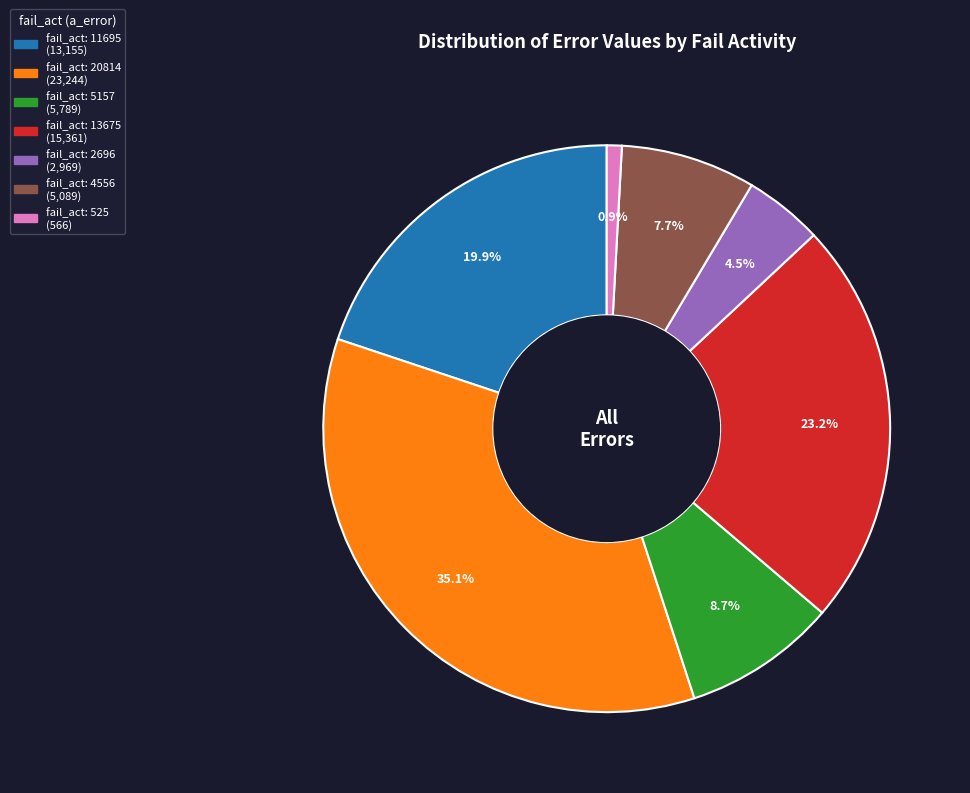

Count the number of slices in the pie.

7